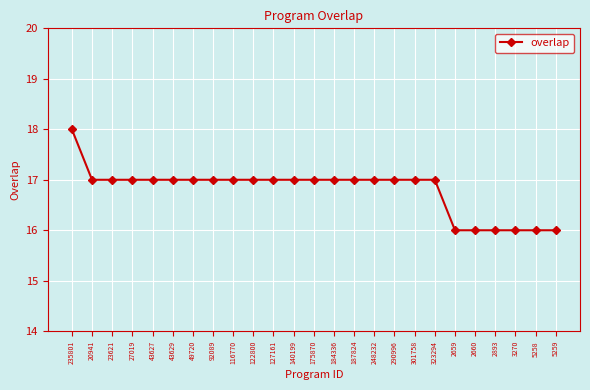

Which label corresponds to the largest value in the chart?

235801